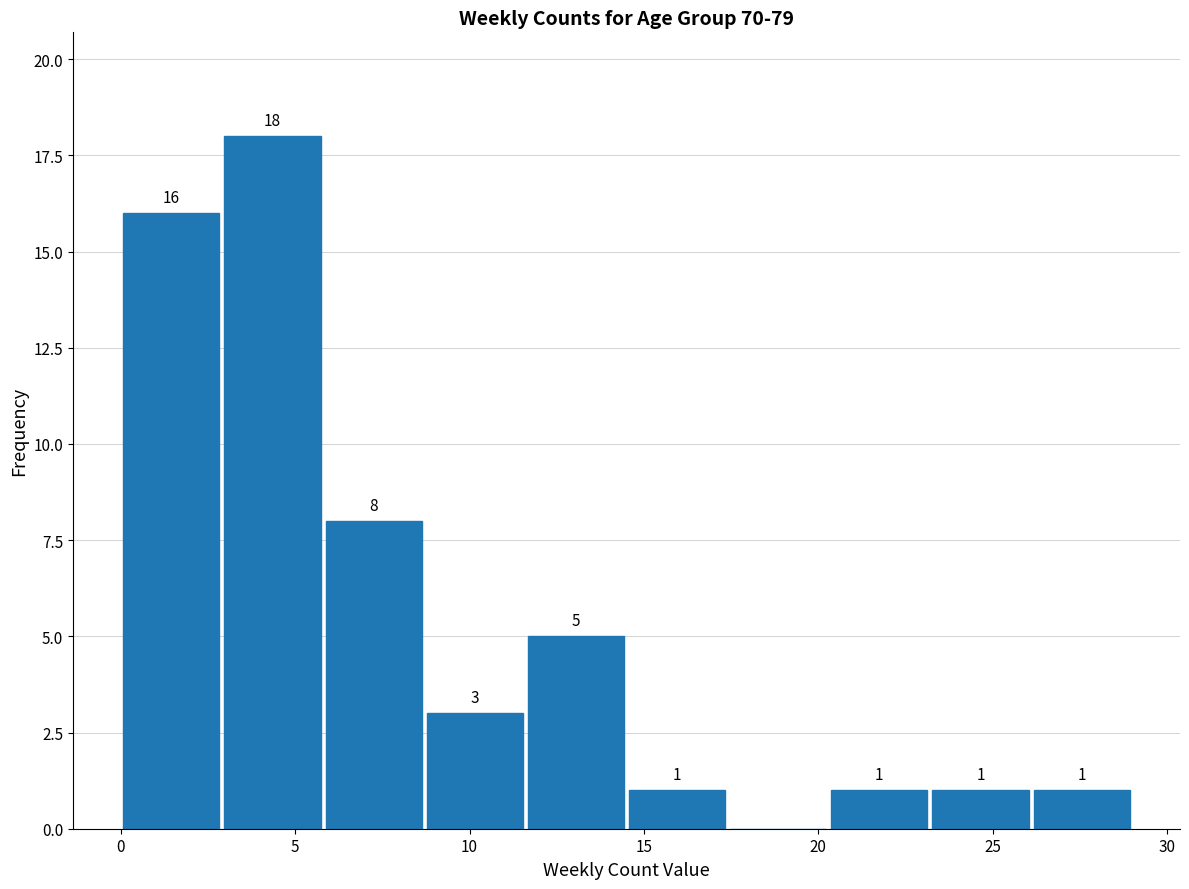

Which range on the x-axis has the tallest bar?

2.9 to 5.8